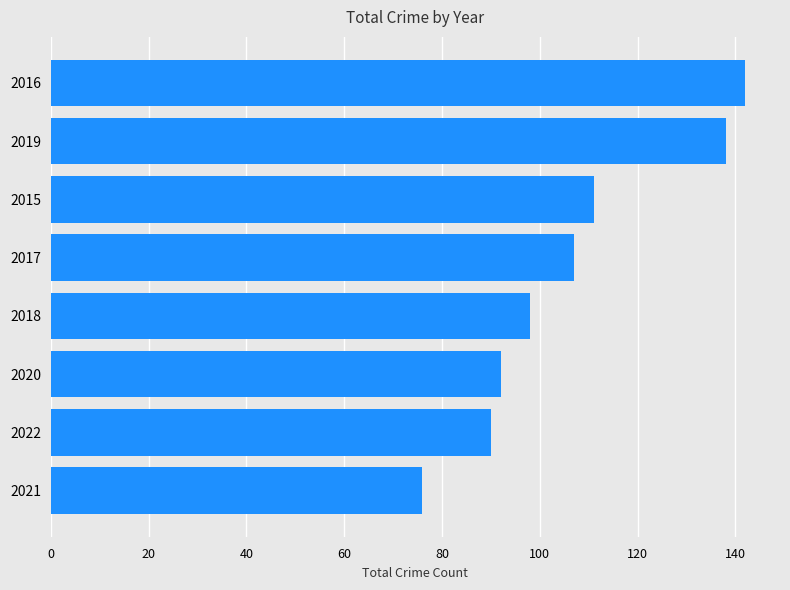

Approximately how many times larger is the value at 2019 compared to 2015?

1.2